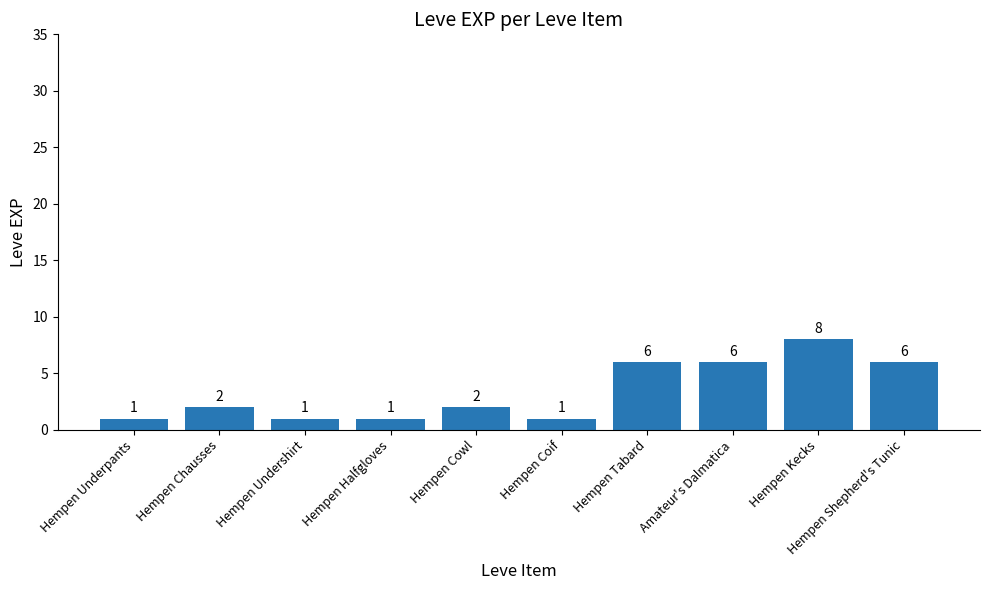

What is the change in value from Hempen Coif to Amateur's Dalmatica?

+5